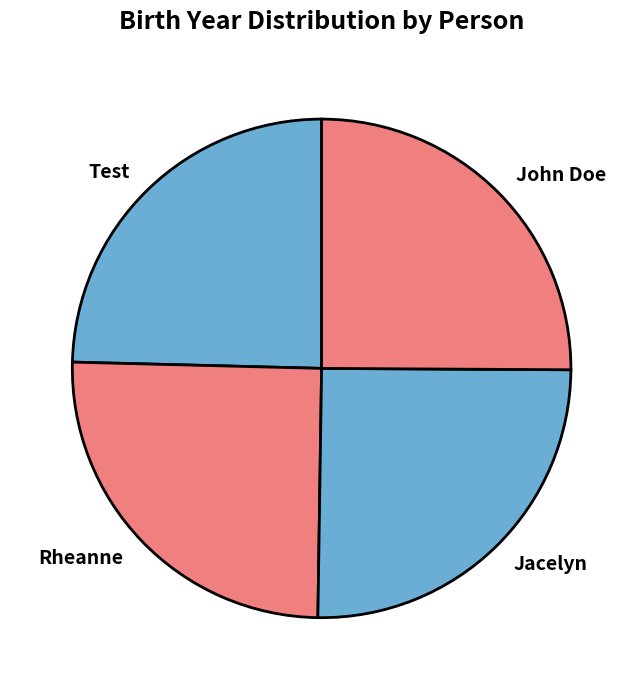

The Test slice represents 14% of the pie. True or false?

False